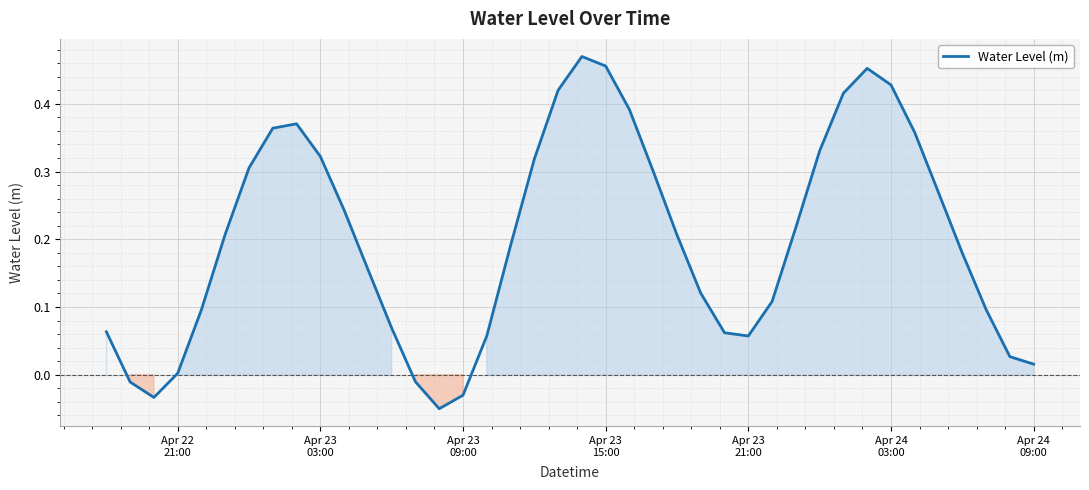

What is the minimum value shown in the chart?

-0.1